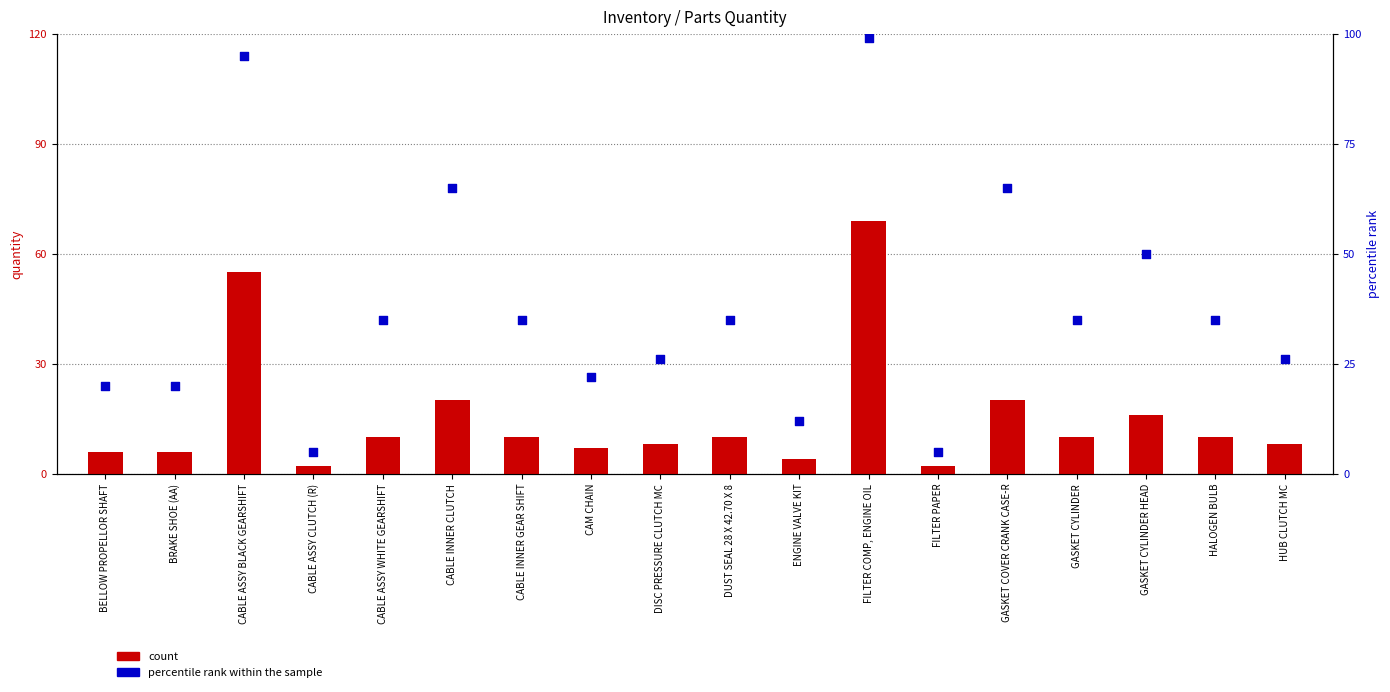

At how many categories does at least one series exceed 38?

5